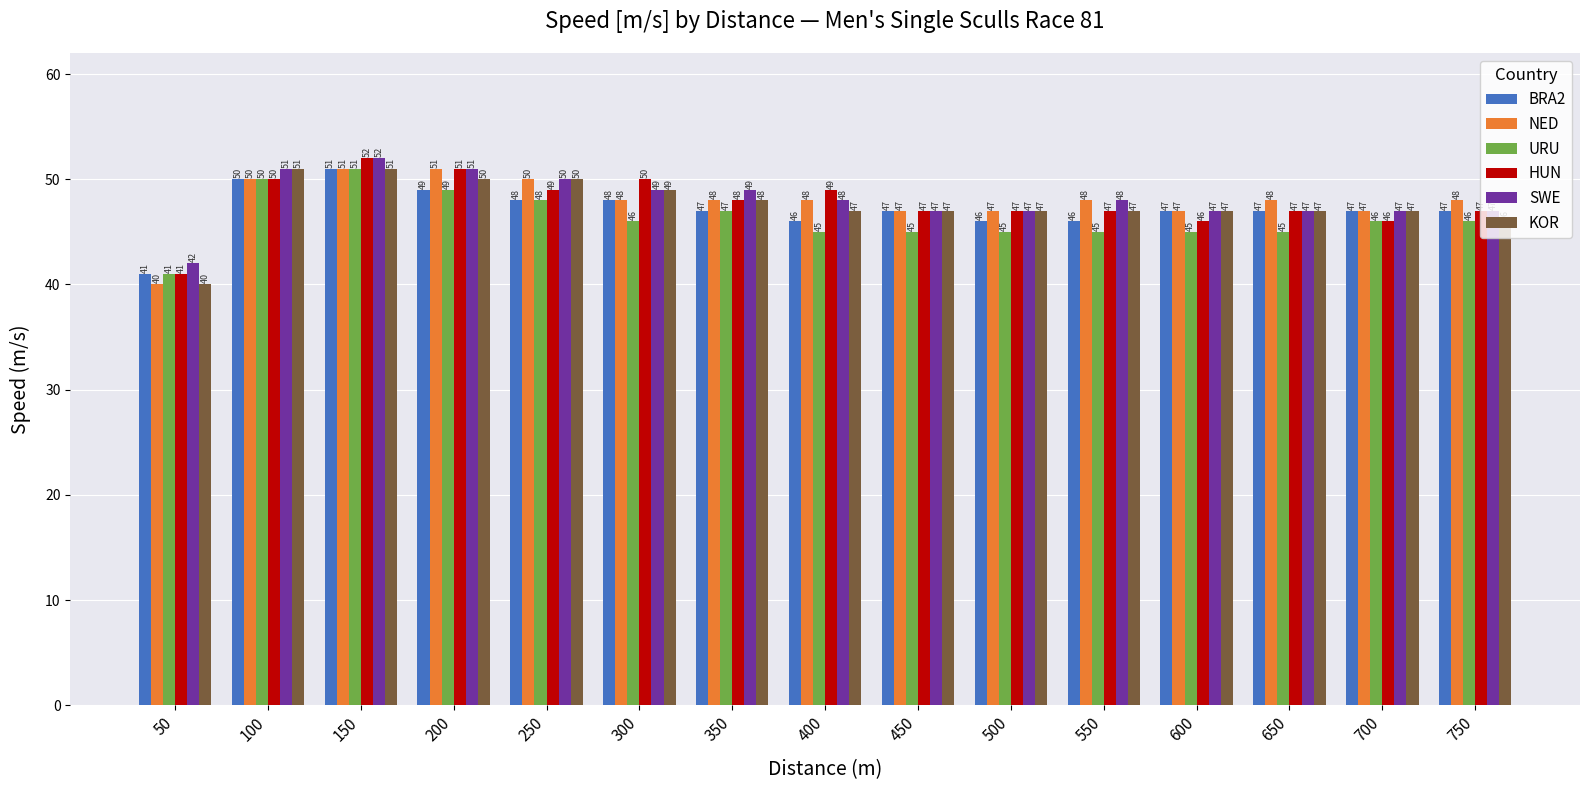

Where does the NED series first go above 48?

100